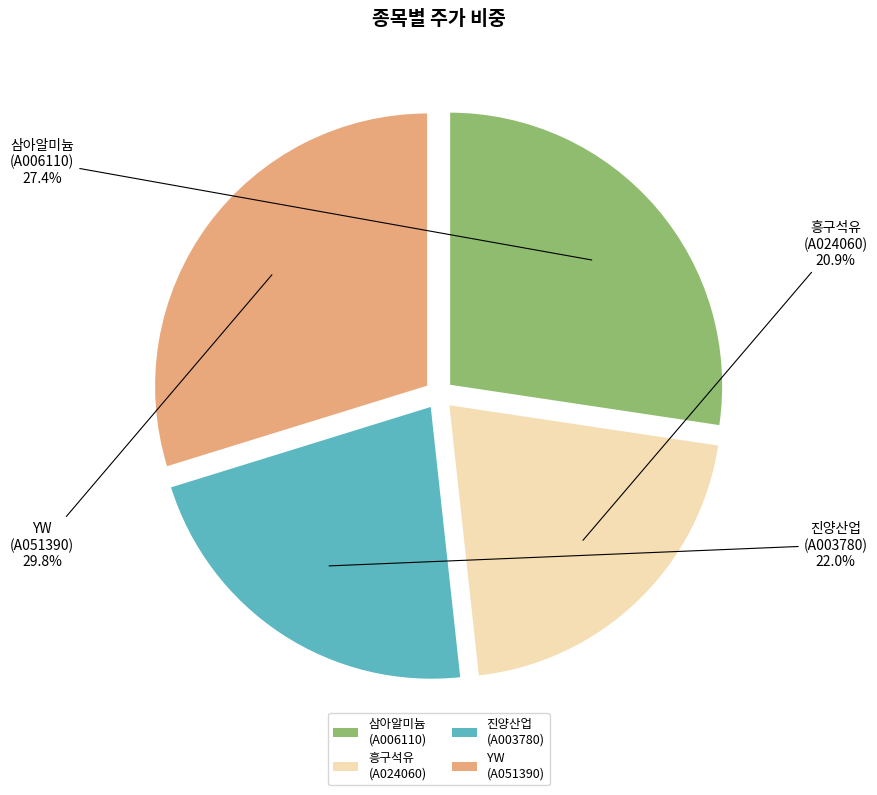

Combined, what portion of the pie is 삼아알미늄 (A006110) and 흥구석유 (A024060)?

48.3%